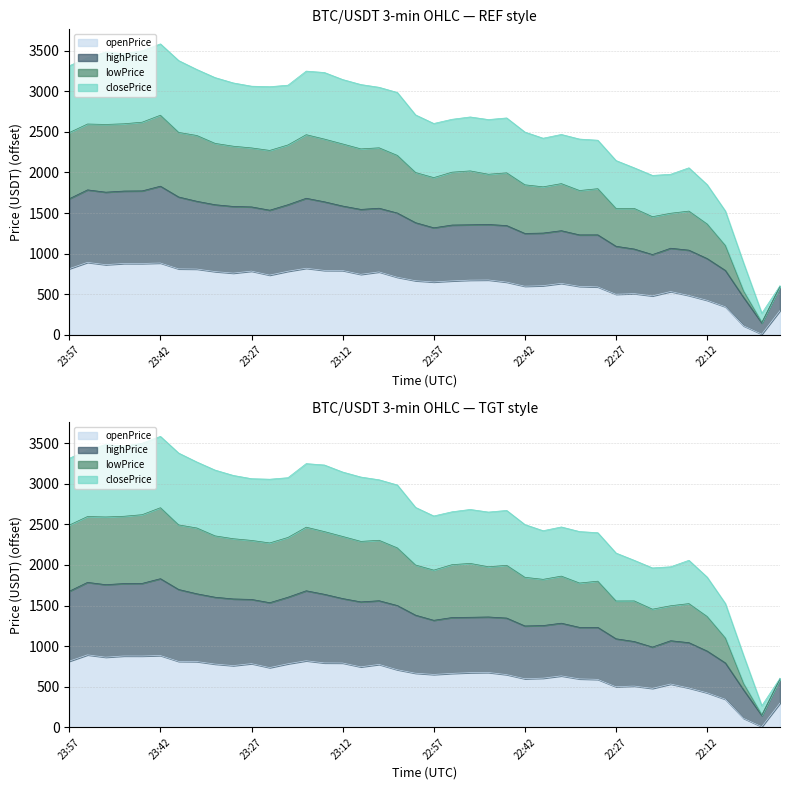

How many interior local peaks does the closePrice series have?

7